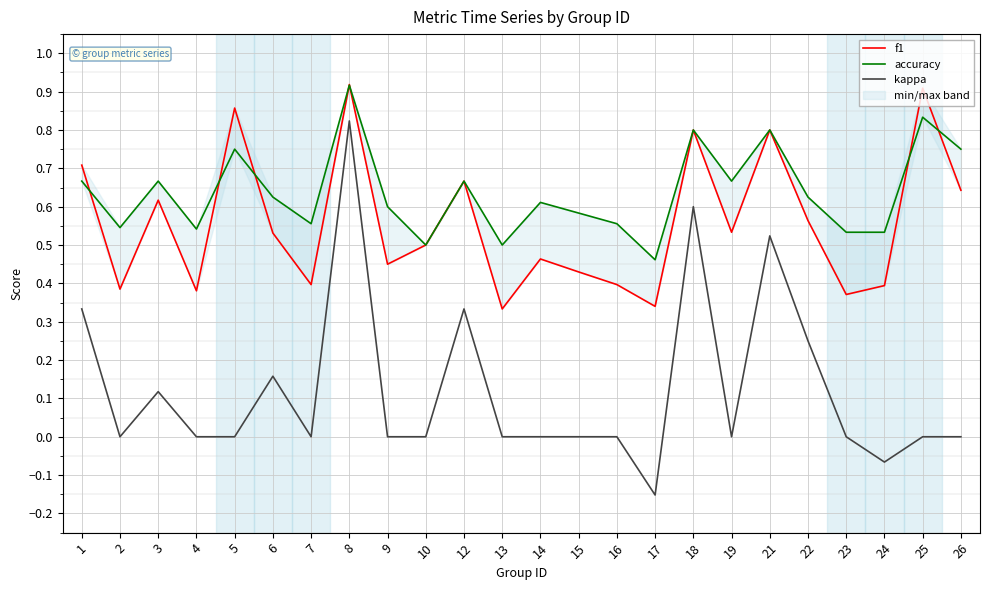

The value of kappa at 8 is 1.2. True or false?

False